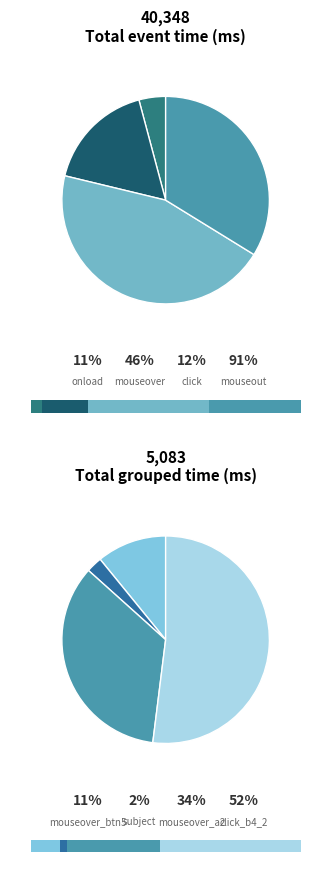

What is the smallest slice in the pie chart?

onload